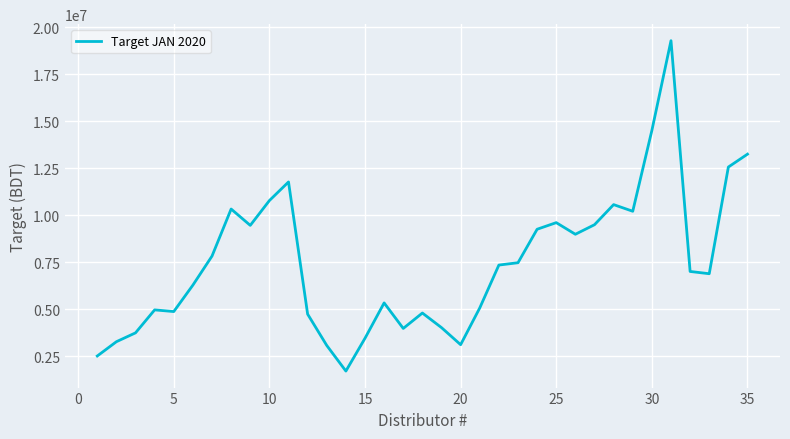

What is the smallest value displayed?

1721934.8